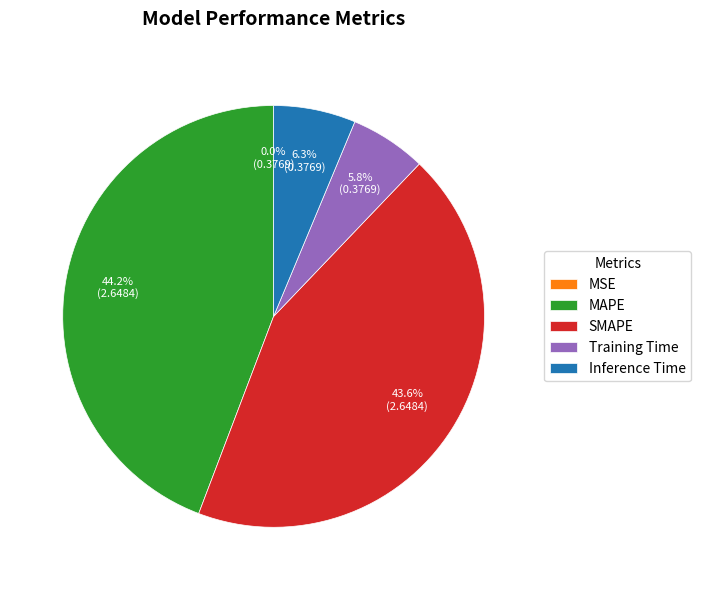

Is Inference Time the majority of the pie?

No